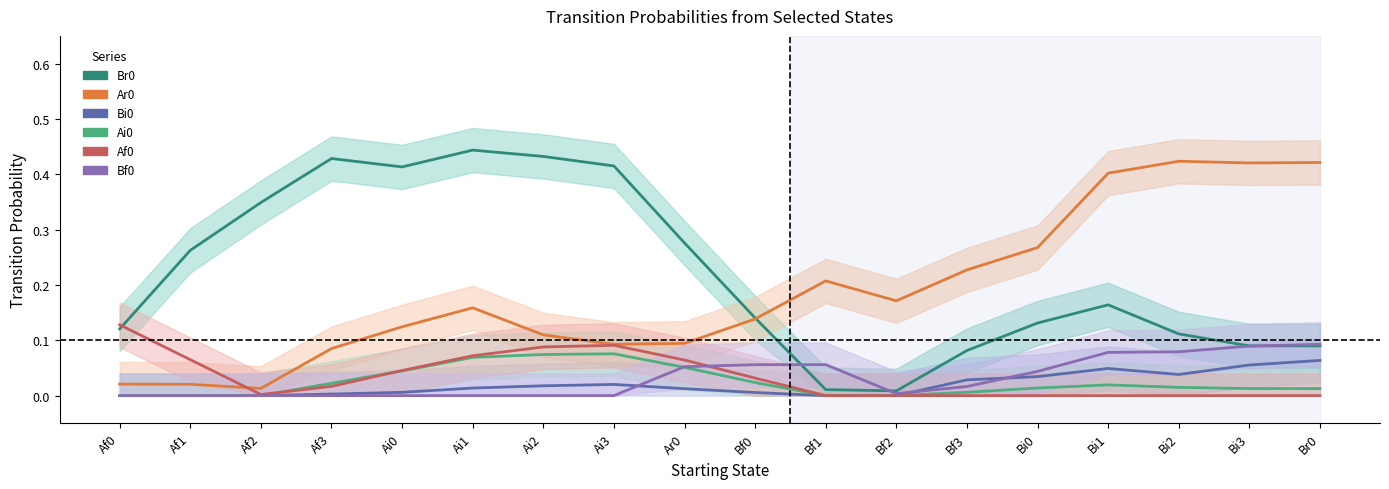

Where is the first local minimum for Ar0?

Af2